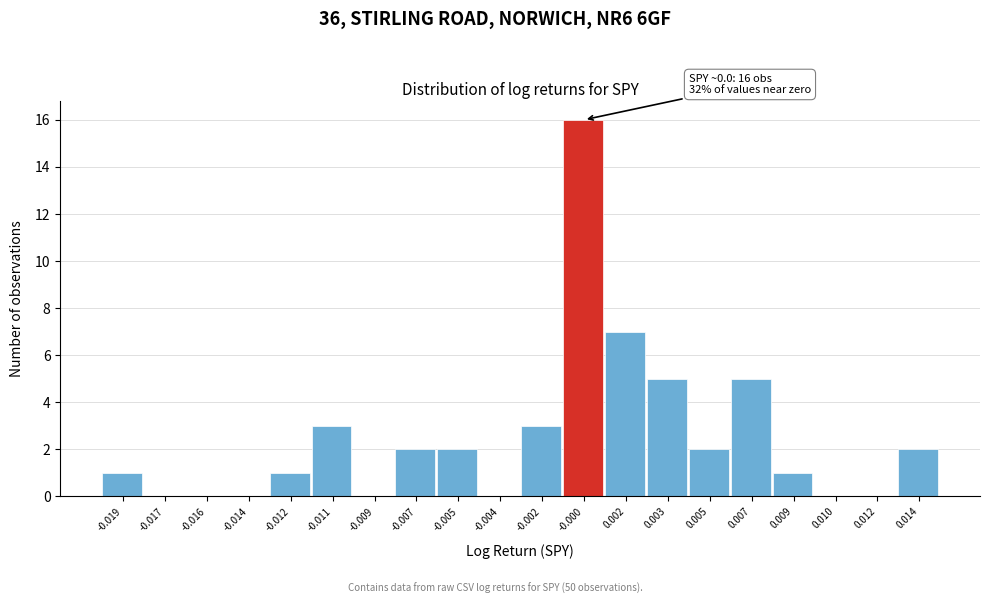

Reading left to right, extract all data points from this chart.

-0.019=1	-0.017=0	-0.016=0	-0.014=0	-0.012=1	-0.011=3	-0.009=0	-0.007=2	-0.005=2	-0.004=0	-0.002=3	-0.000=16	0.002=7	0.003=5	0.005=2	0.007=5	0.009=1	0.010=0	0.012=0	0.014=2